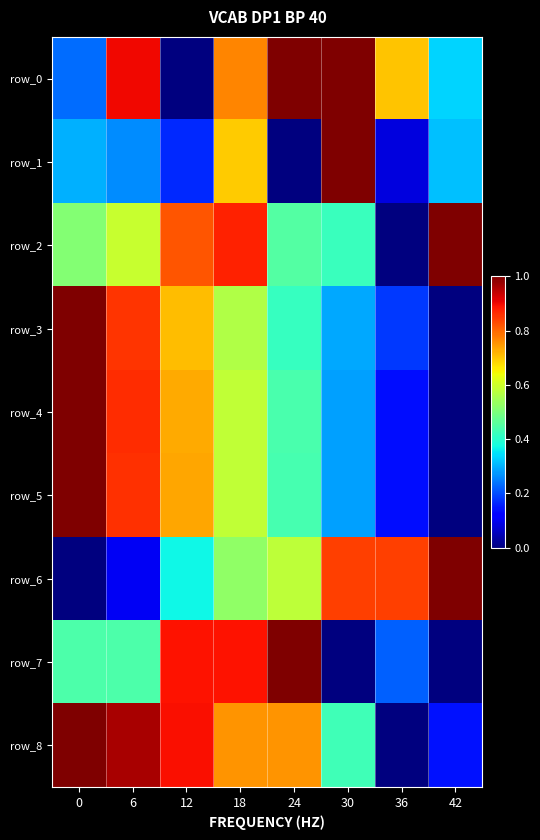

The value of row_6 at 12 is 0.4. True or false?

True